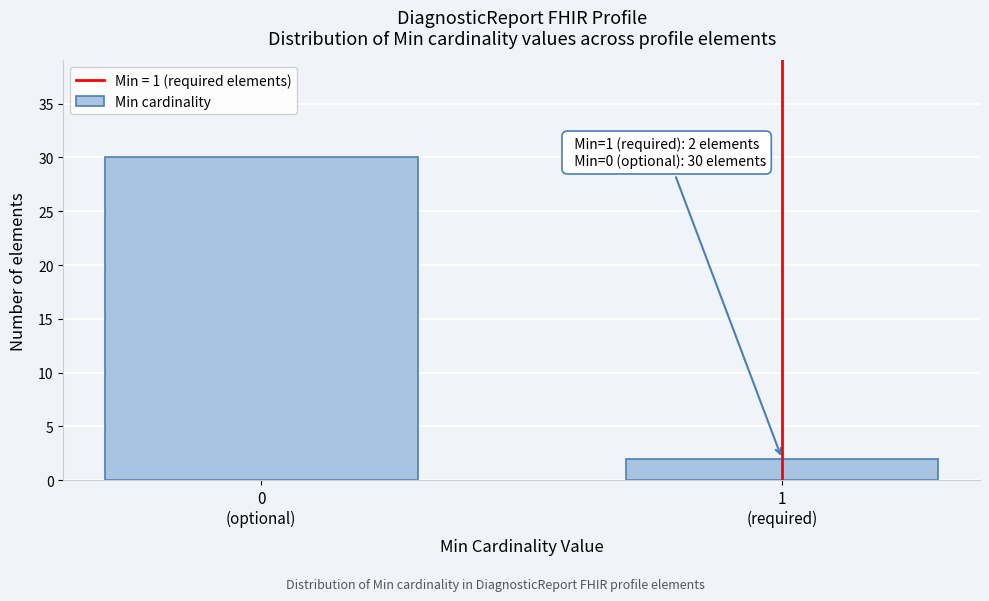

Reading left to right, list all the values displayed in this chart.

30	2